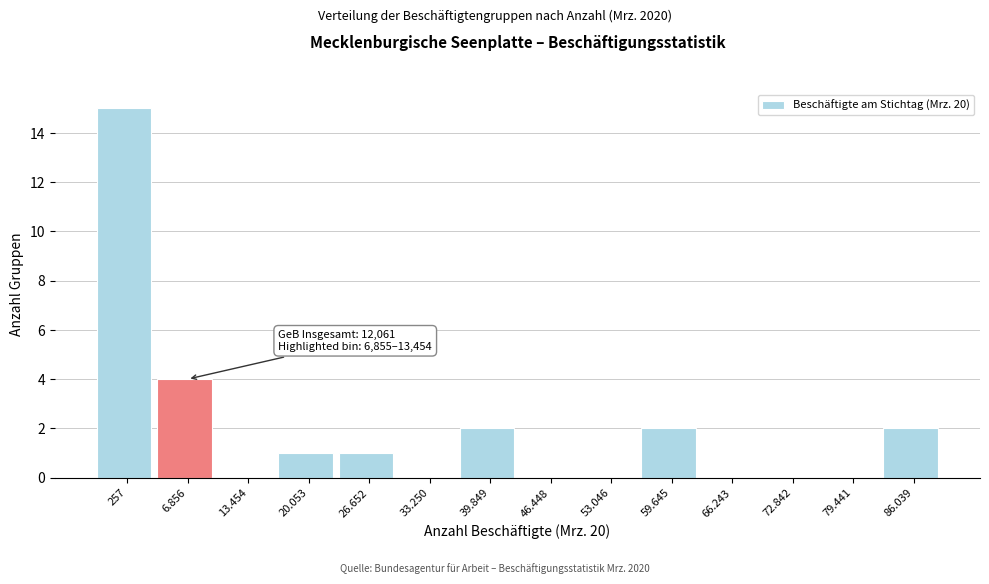

Reading right to left, transcribe all the data shown in this chart.

86.039=2	79.441=0	72.842=0	66.243=0	59.645=2	53.046=0	46.448=0	39.849=2	33.250=0	26.652=1	20.053=1	13.454=0	6.856=4	257=15